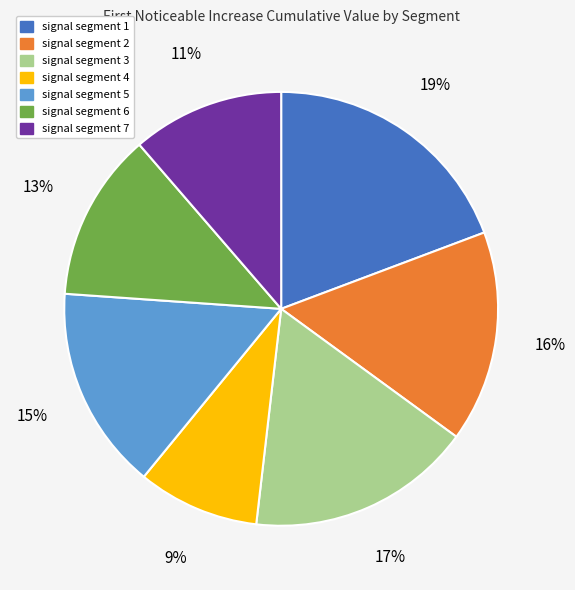

Do signal segment 4 and signal segment 6 together represent more than half of the pie?

No